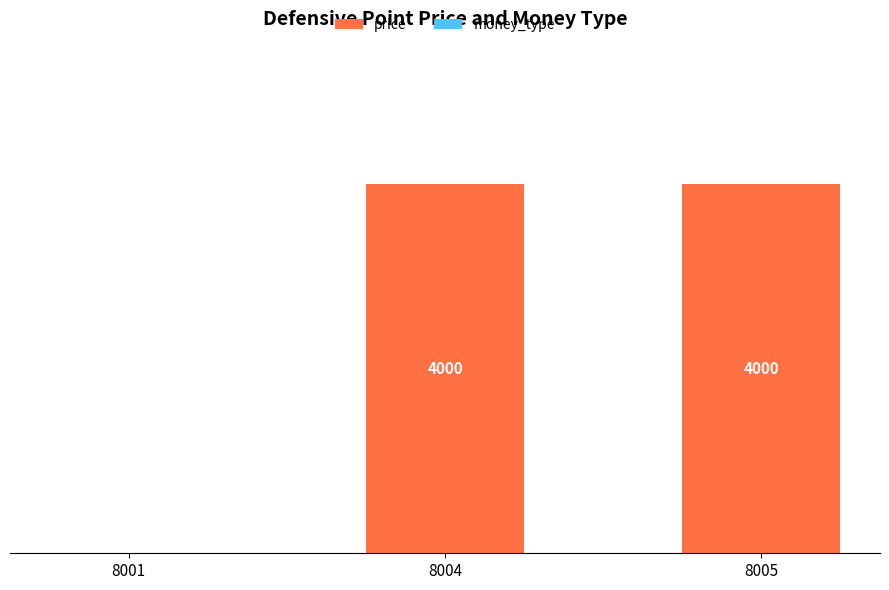

Are the bars horizontal?

No